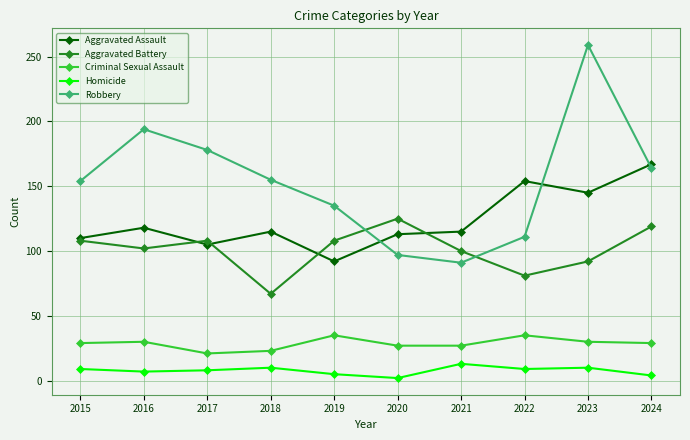

Is it true that Homicide equals 8 at 2017?

True